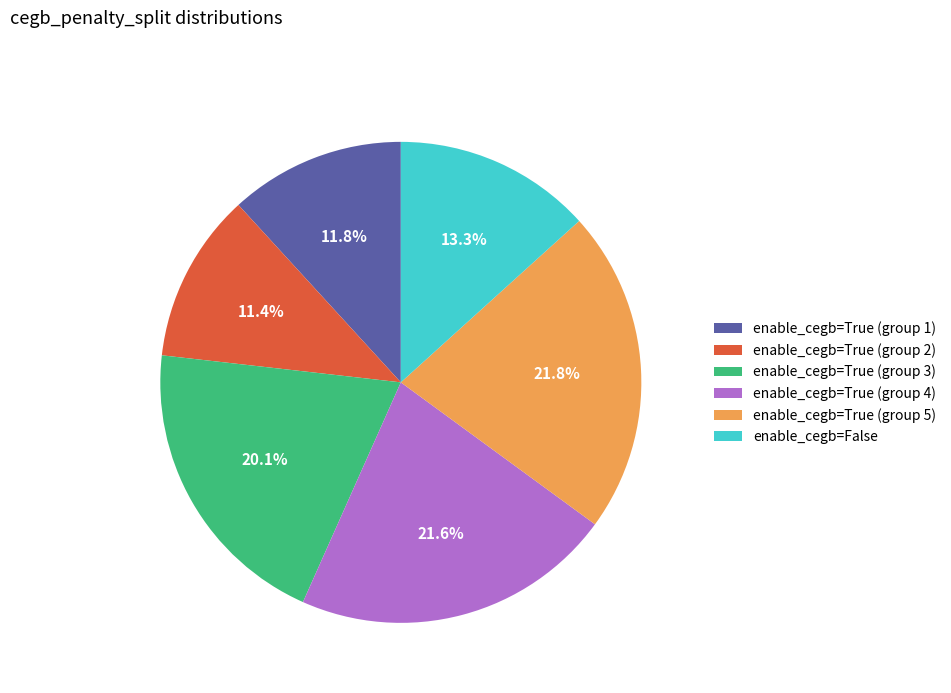

To the nearest percent, what is the difference between the largest and smallest slice percentages?

10%